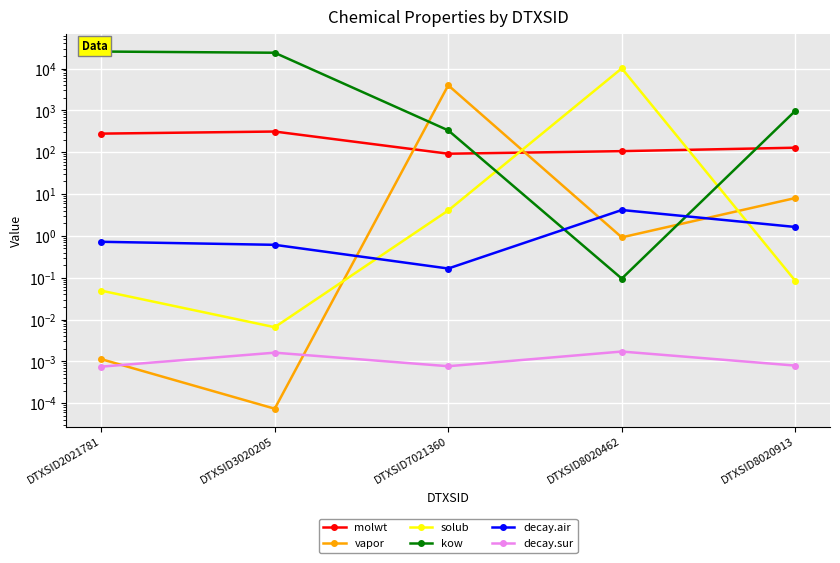

Is the value of decay.sur at DTXSID8020462 greater than the value of solub at DTXSID3020205?

No